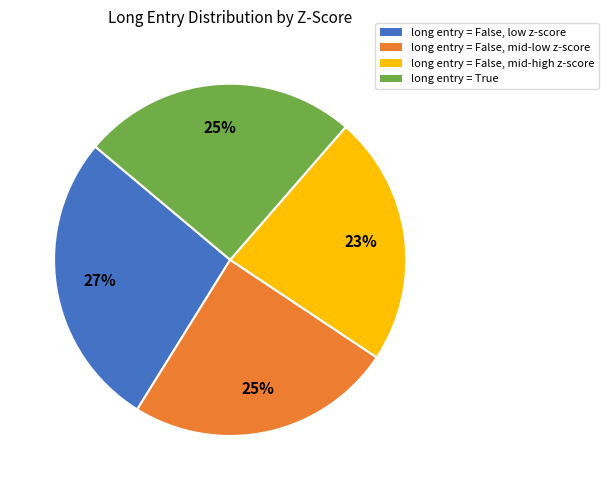

Is there any slice that represents more than half of the pie?

No